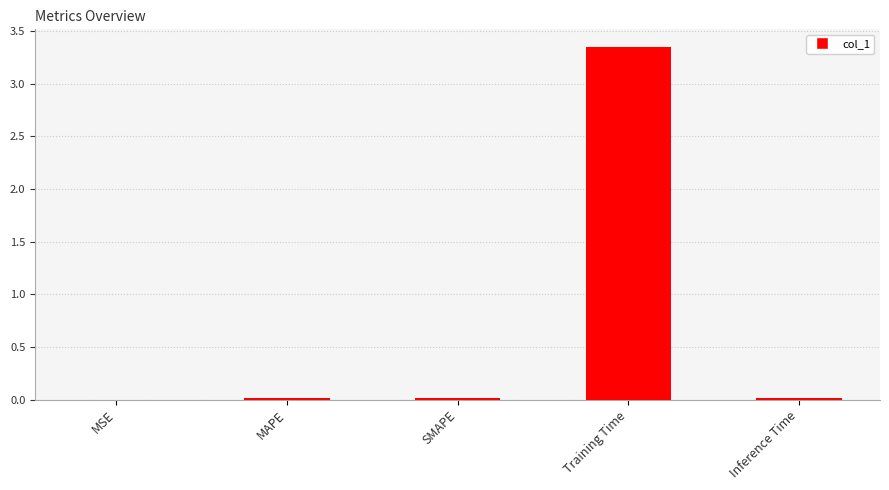

Is it true that the value at Training Time is 1.9?

False